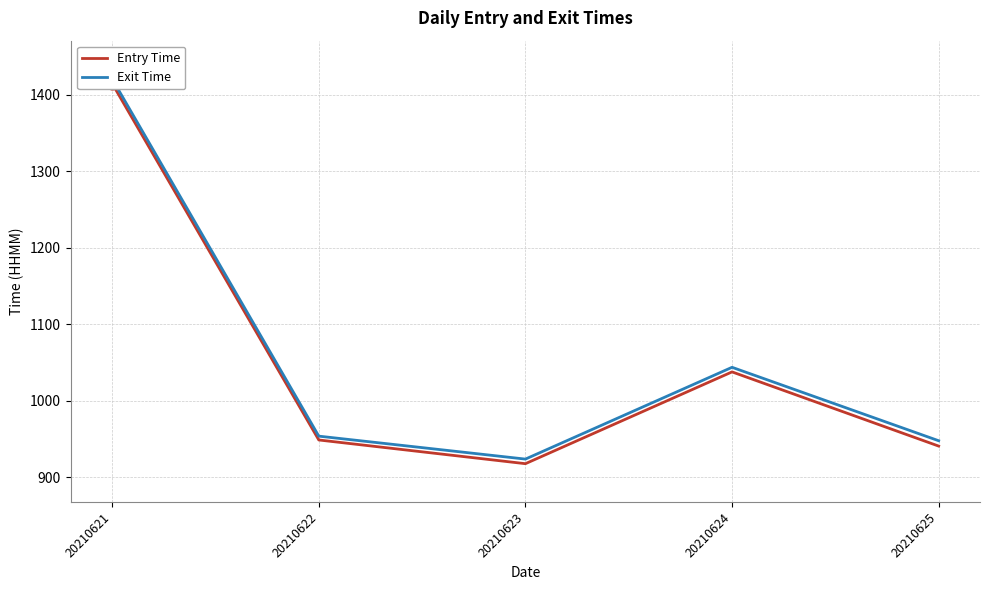

What is the total value across all series at 20210625?

1889